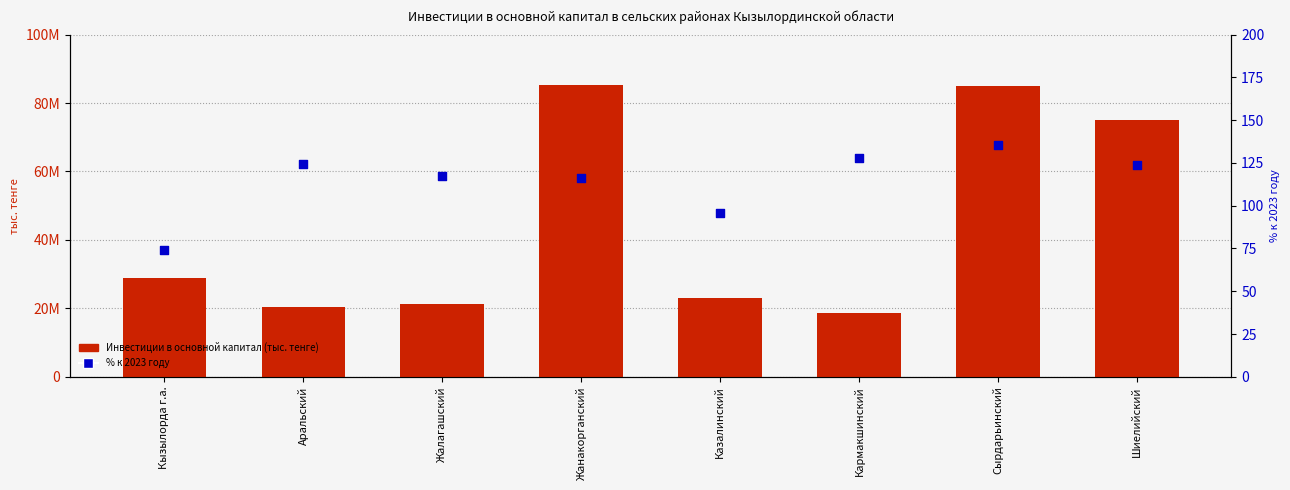

Is the value of Инвестиции в основной капитал (тыс. тенге) at Сырдарьинский greater than the value of % к 2023 году at Аральский?

Yes